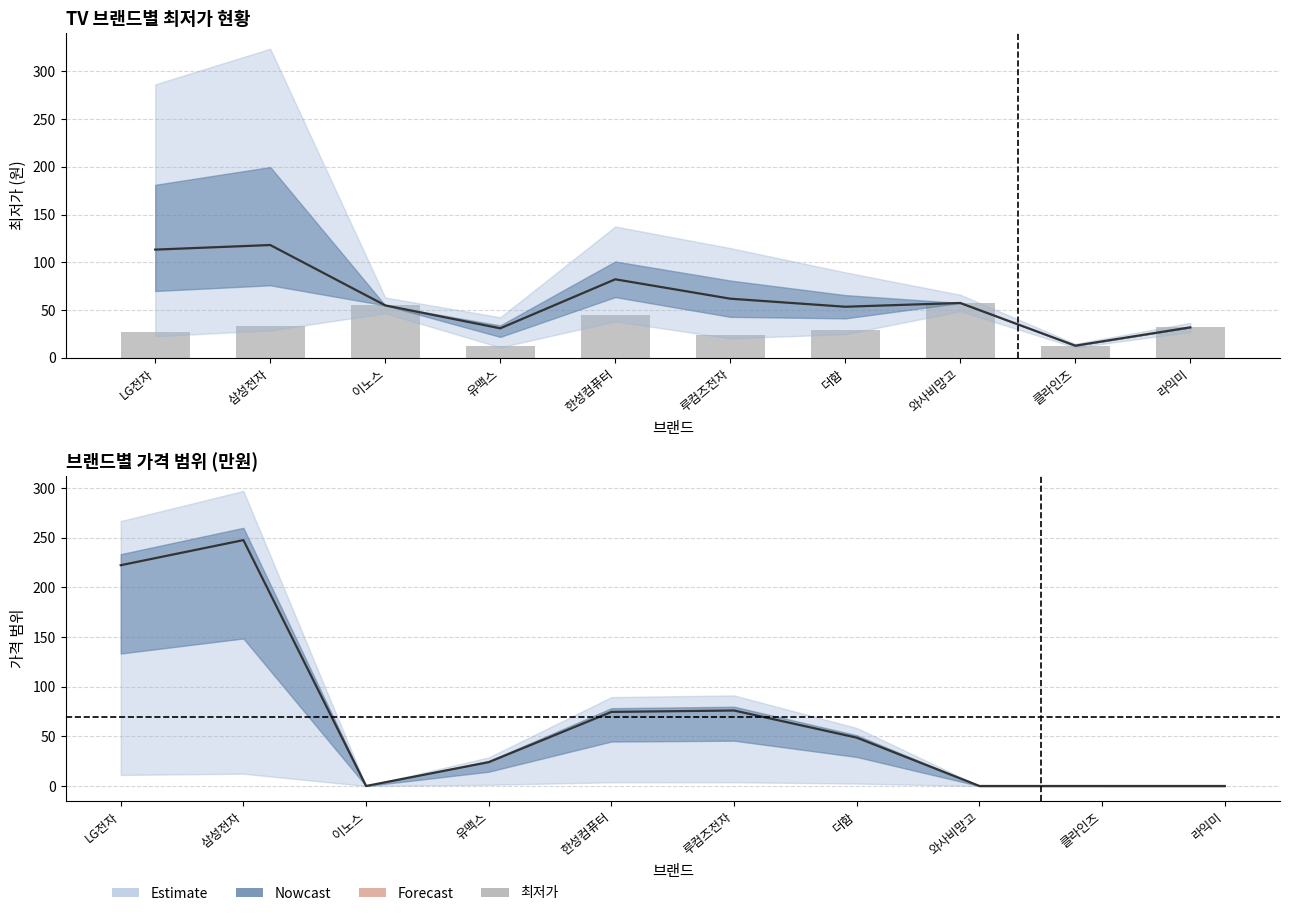

Does the chart contain stacked bars?

No